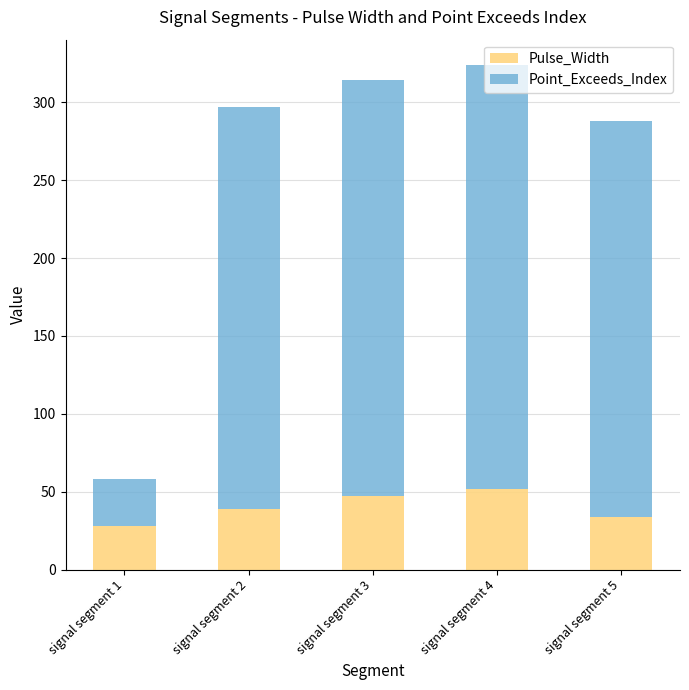

What is the total value across all series at signal segment 2?

297